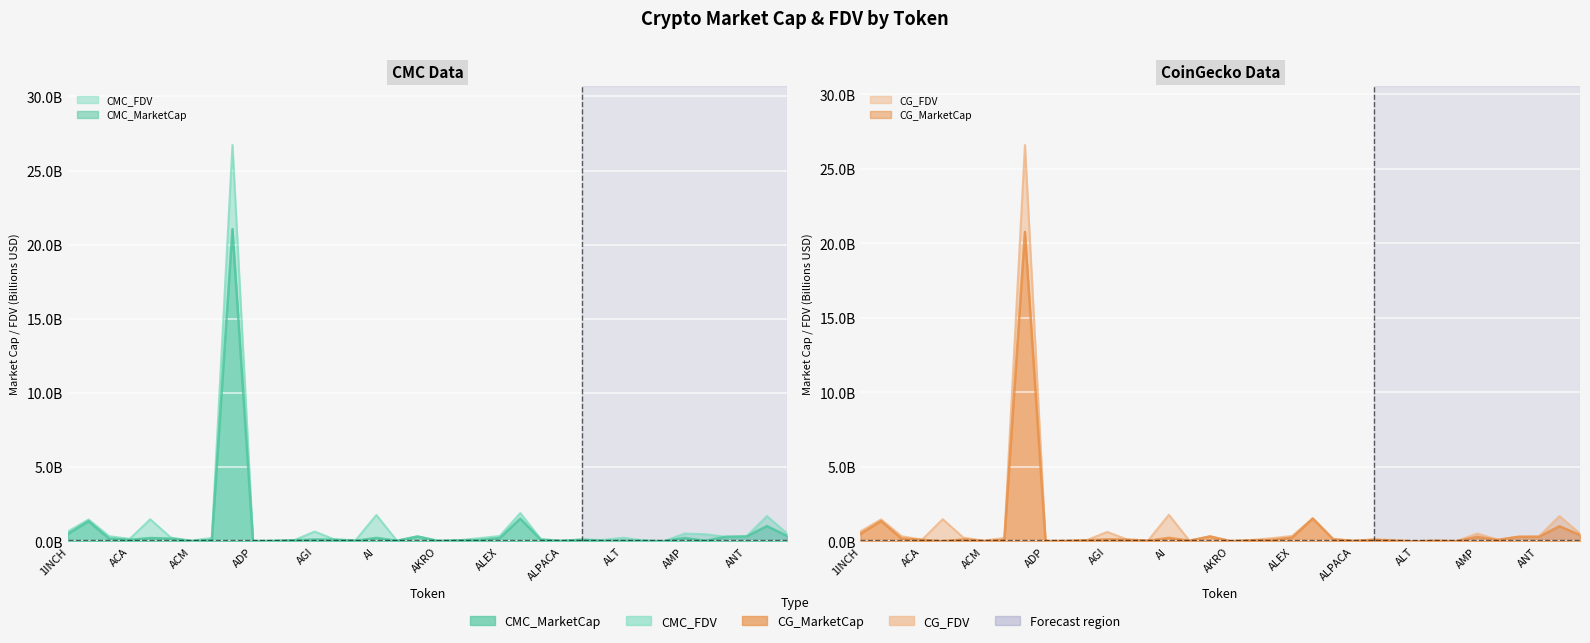

Which series changed the most between ADP and ALEPH?

CG_FDV